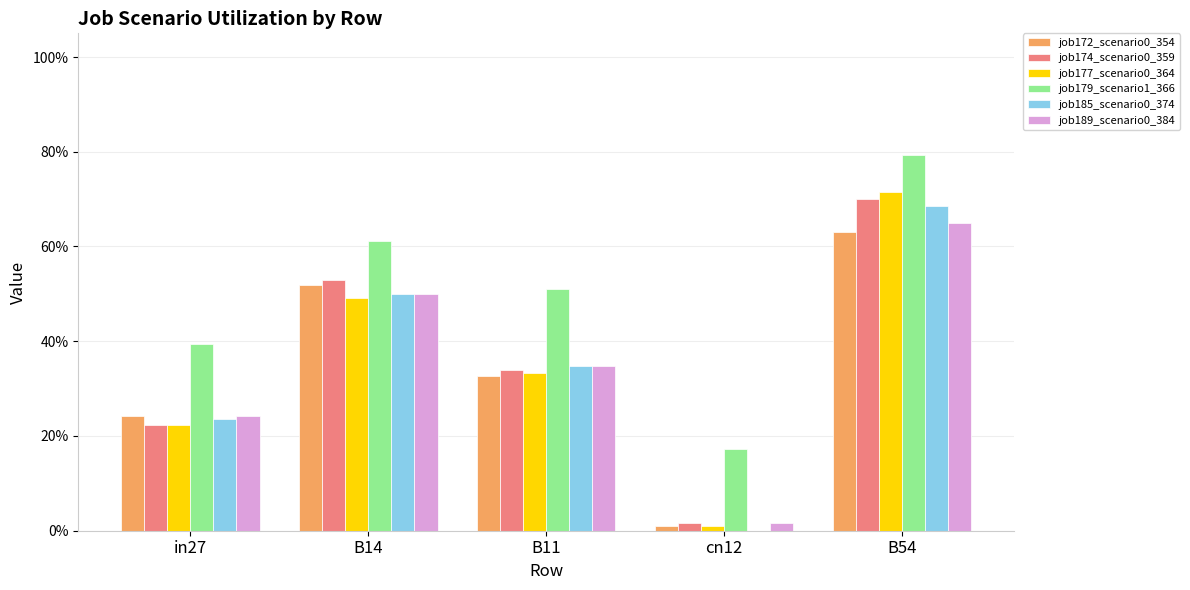

Are the bars horizontal?

No